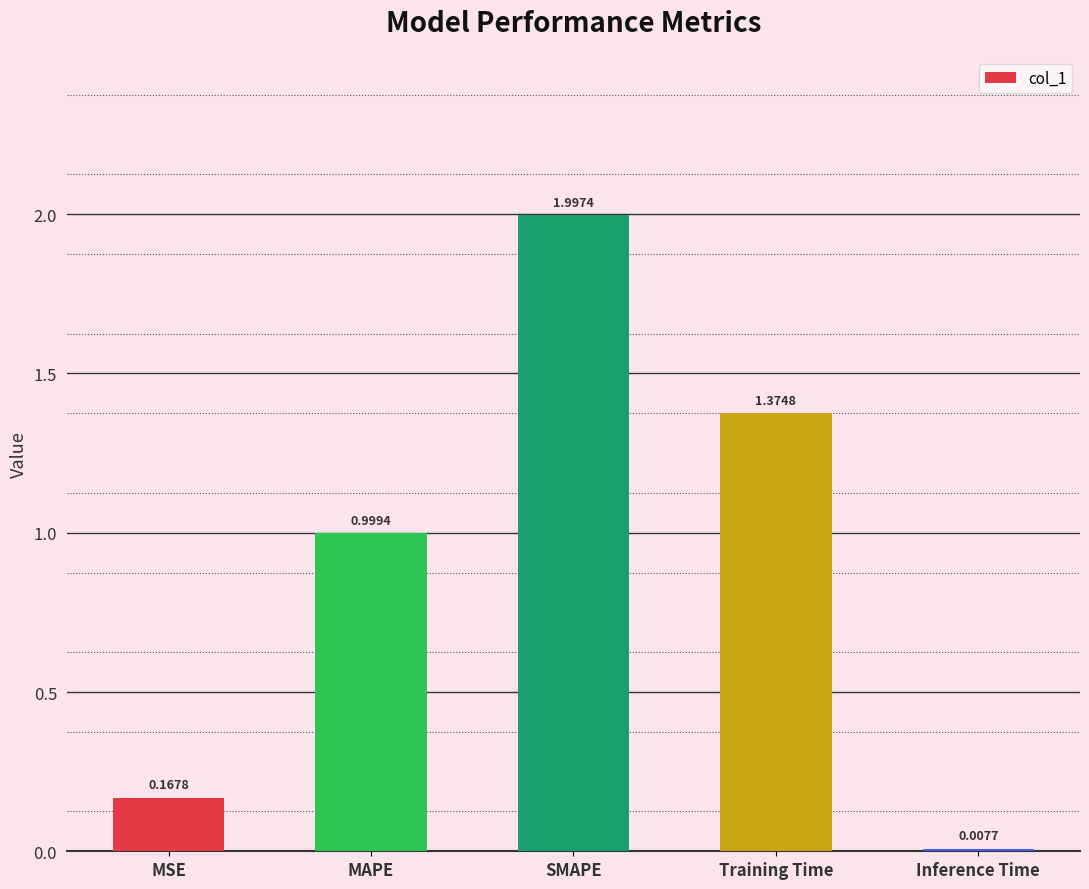

What is the greatest value displayed?

2.0